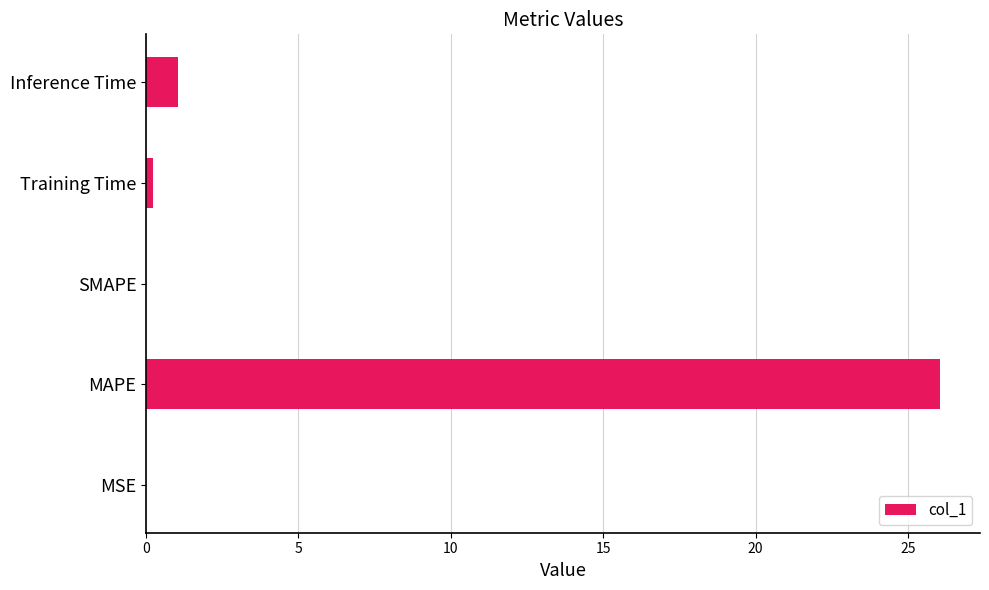

Is it true that the value at SMAPE is 0.0?

True